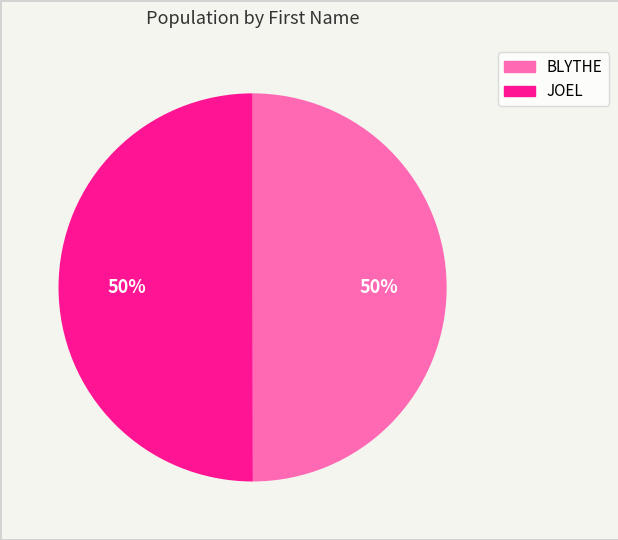

How many segments does this pie chart have?

2